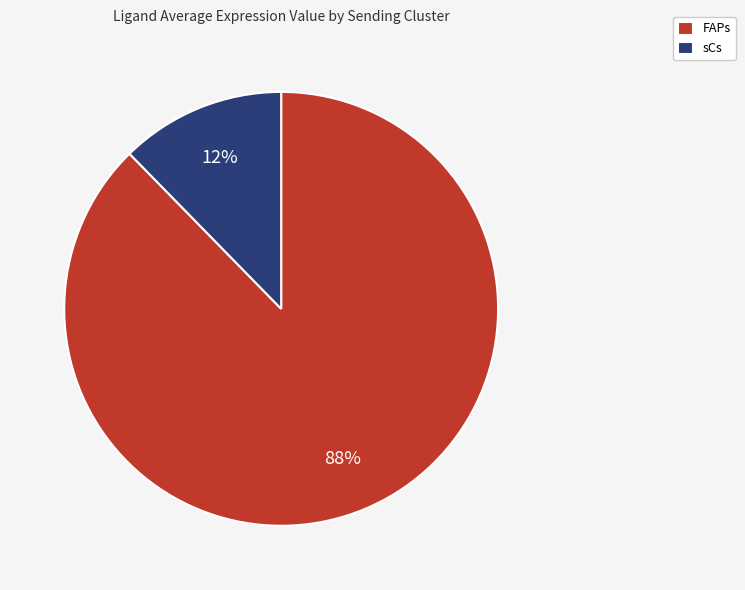

Between sCs and FAPs, which is larger?

FAPs